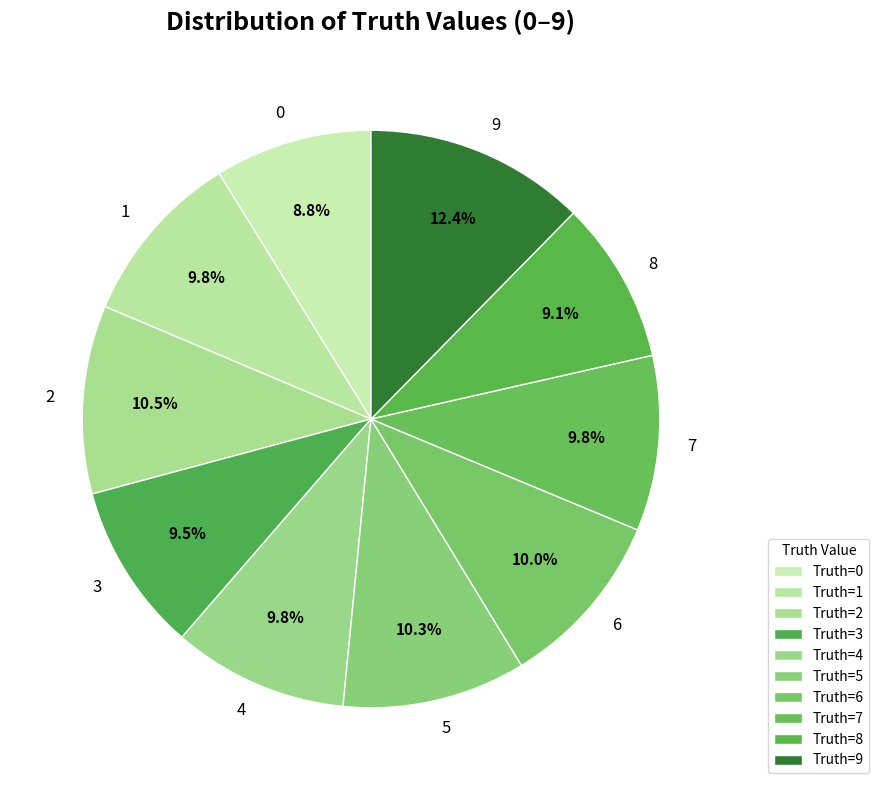

Approximately how many times larger is the value at 6 compared to 1?

1.0